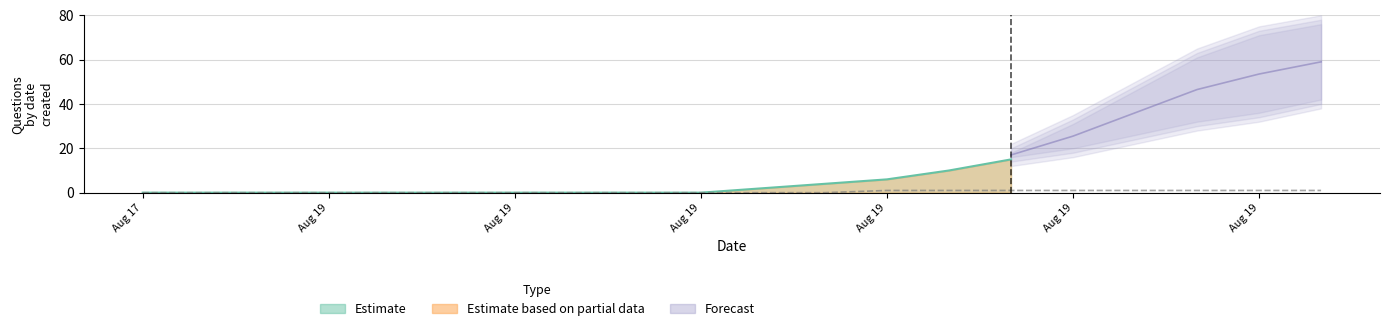

Does the chart display data point markers on the line(s)?

No